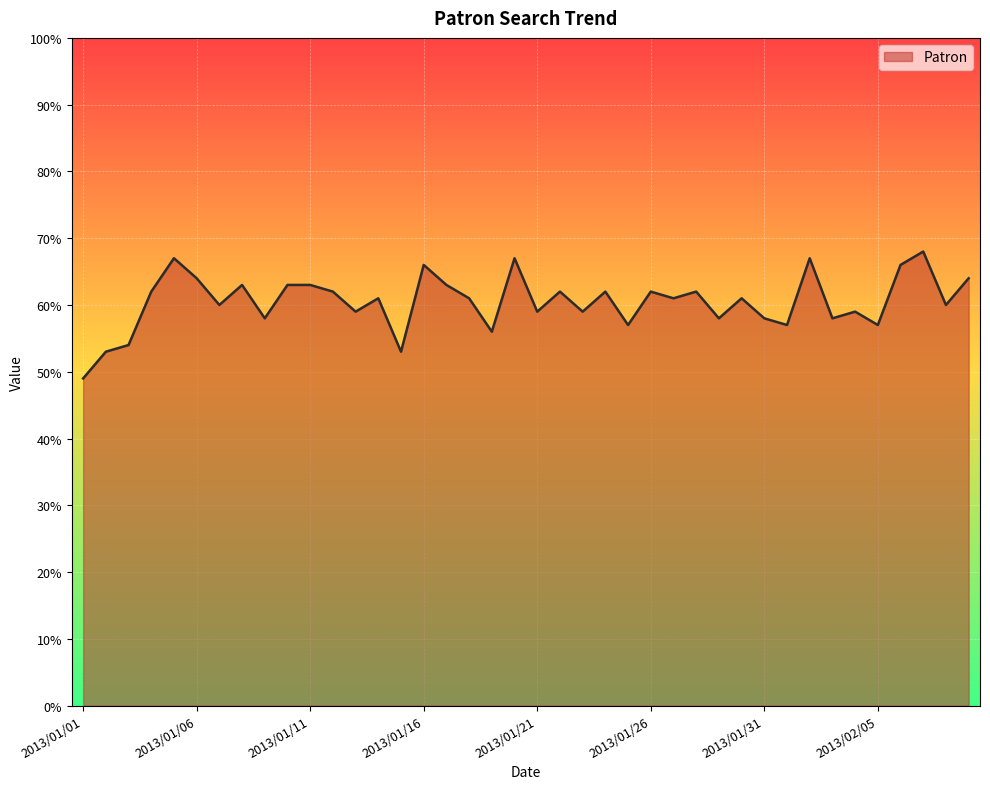

What is the smallest value displayed?

49